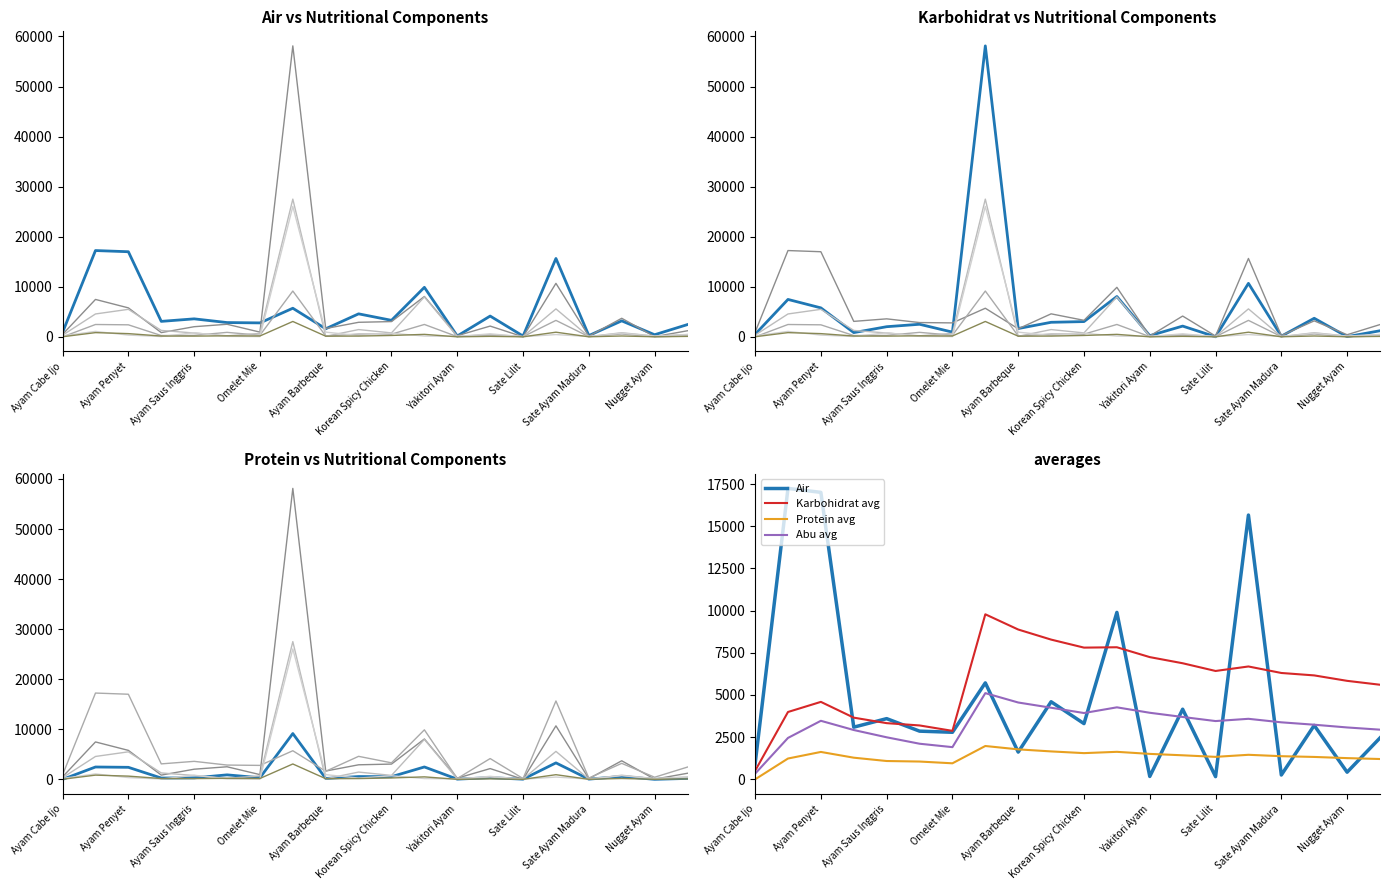

List the labels in order of Karbohidrat value, largest first.

Ayam Gepuk, Chicken Cordon Bleu, Ayam Telur Asin, Chicken Katsu, Ayam Penyet, Ayam Betutu, Korean Spicy Chicken, Iga Penyet, Ayam Geprek Keju, Koloke Ayam, Ayam Saus Inggris, Ayam Barbeque, Ayam Rica-Rica, Omelet Mie, Egg Chicken Roll, Ayam Cabe Ijo, Yakitori Ayam, Sate Ayam Madura, Nugget Ayam, Sate Lilit